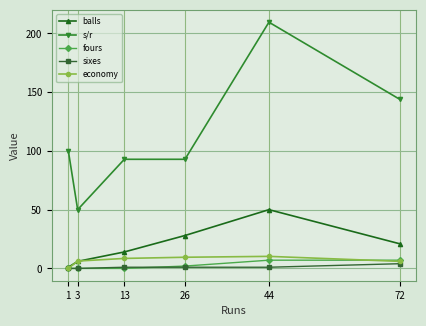

True or false: economy has more than 0 points higher than both neighbors.

True